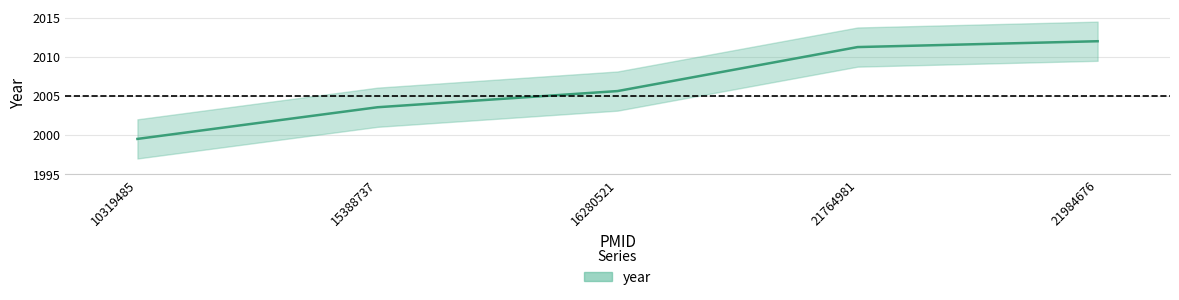

Reading left to right, list all the values displayed in this chart.

10319485=1999.5	15388737=2003.6	16280521=2005.6	21764981=2011.3	21984676=2012.0